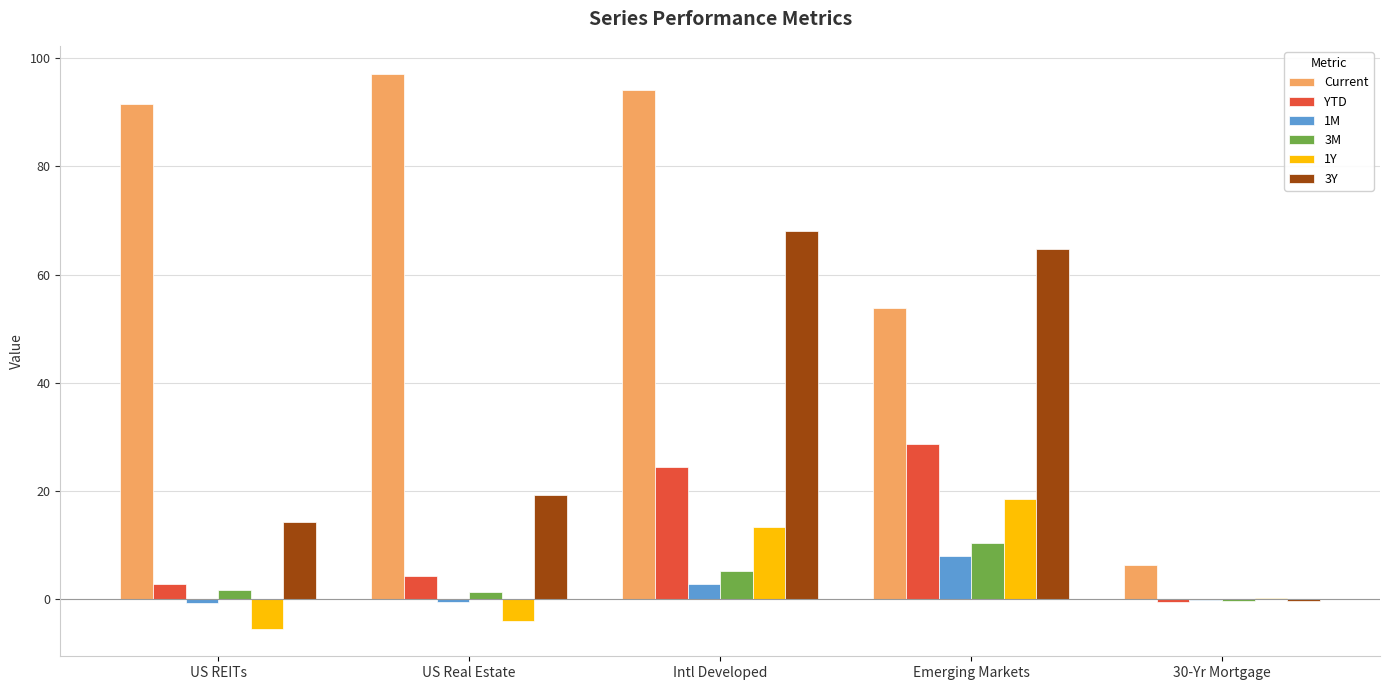

What value does the 3Y series have at Emerging Markets?

64.7